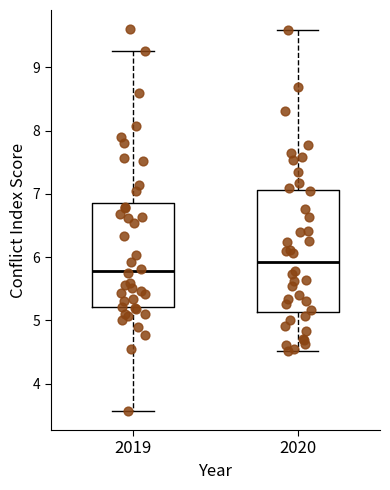

Reading left to right, read every box against the y-axis: the position of its median line, the range the box covers, and the ends of its whiskers. The values are not printed on the chart, so give them approximately, as read against the axis.

2019: median 5.8, box 5.2 to 6.9, whiskers 3.6 to 9.3
2020: median 5.9, box 5.1 to 7.1, whiskers 4.5 to 9.6